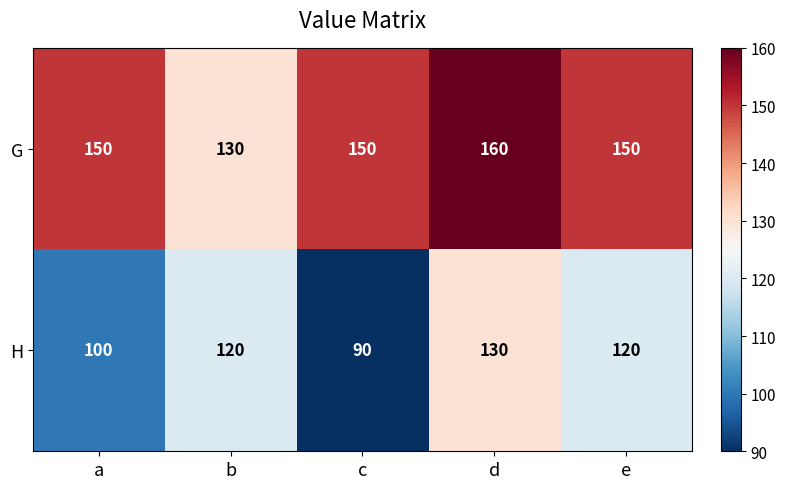

At a, list the series in order from largest to smallest.

G, H